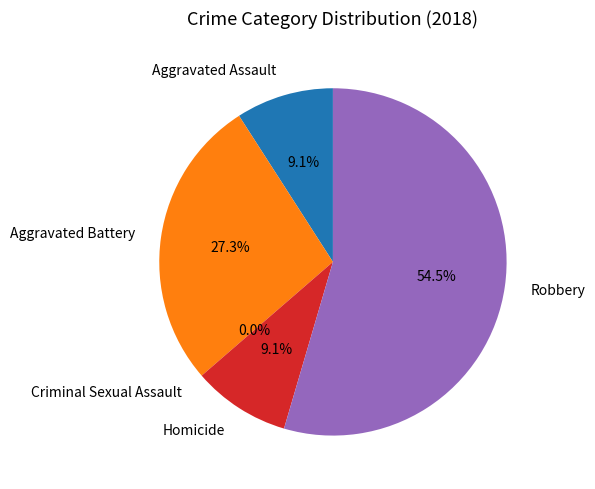

Do Homicide and Robbery together represent more than half of the pie?

Yes